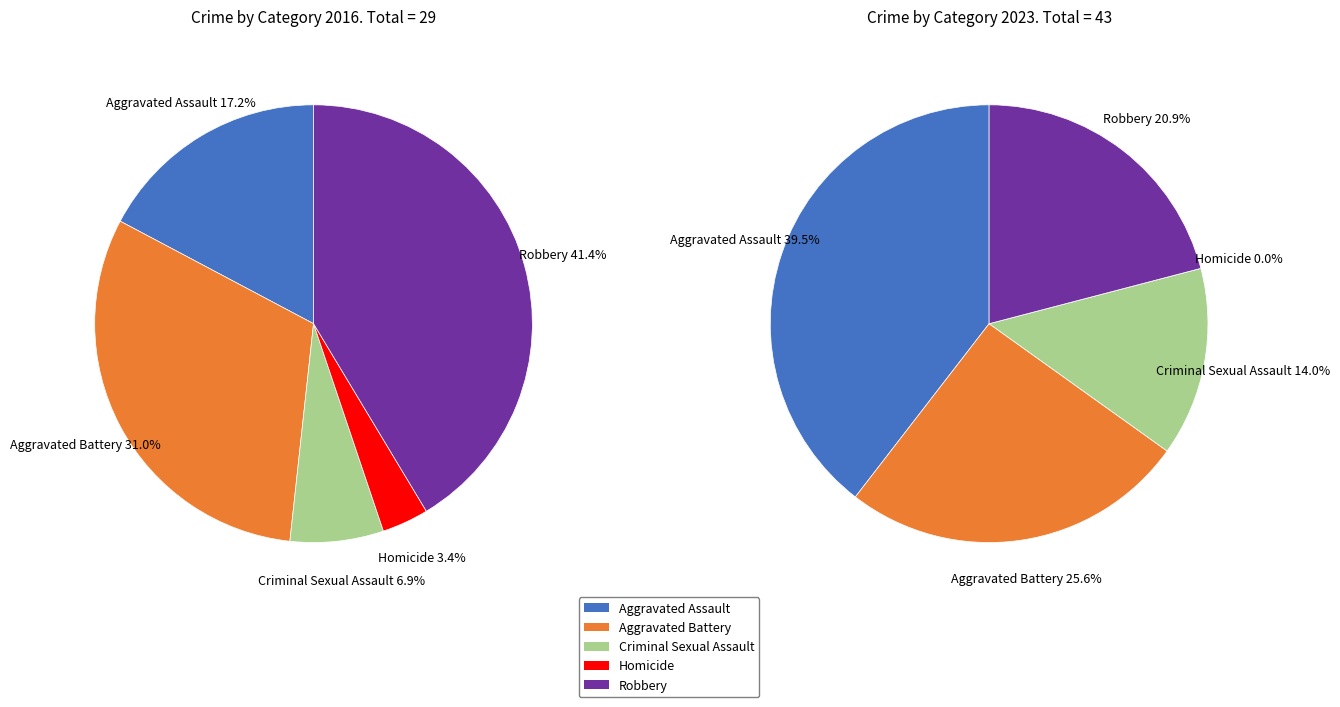

How many segments does this pie chart have?

5